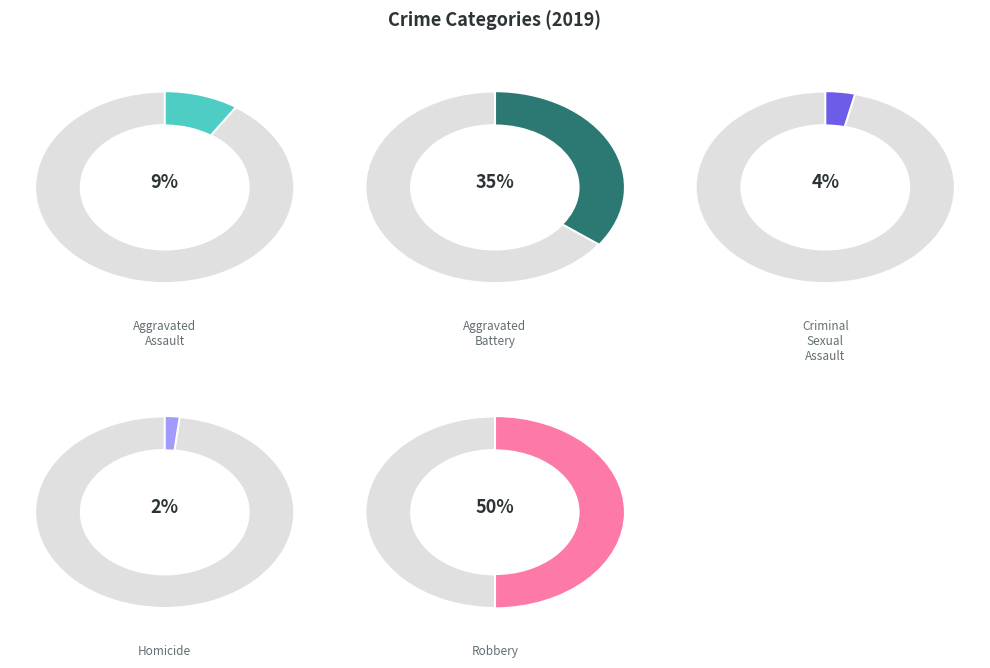

What is the total percentage of Aggravated Battery and Aggravated Assault?

44.4%